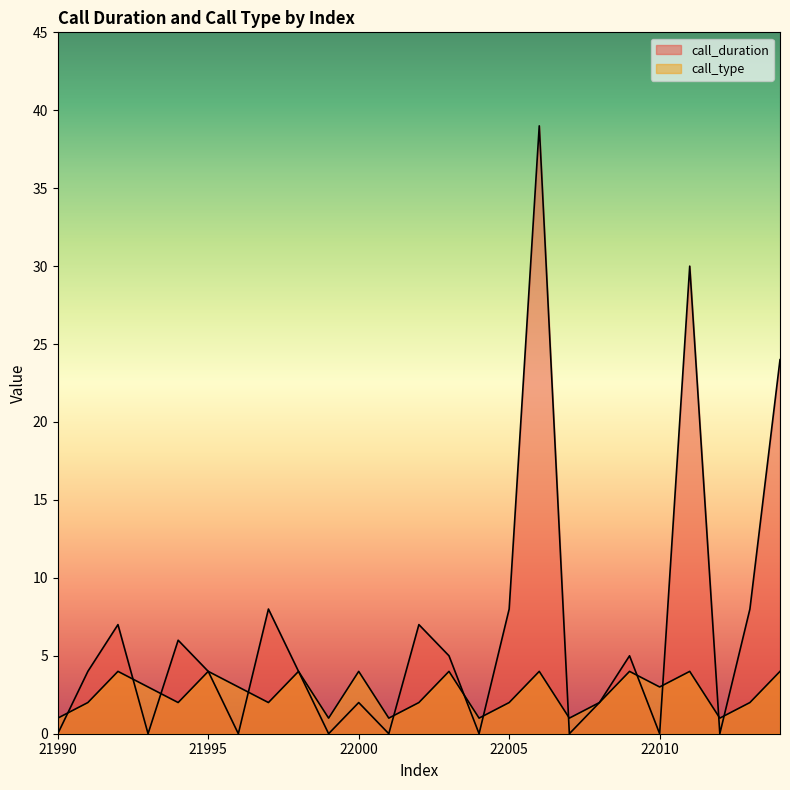

At how many categories does at least one series exceed 14?

3